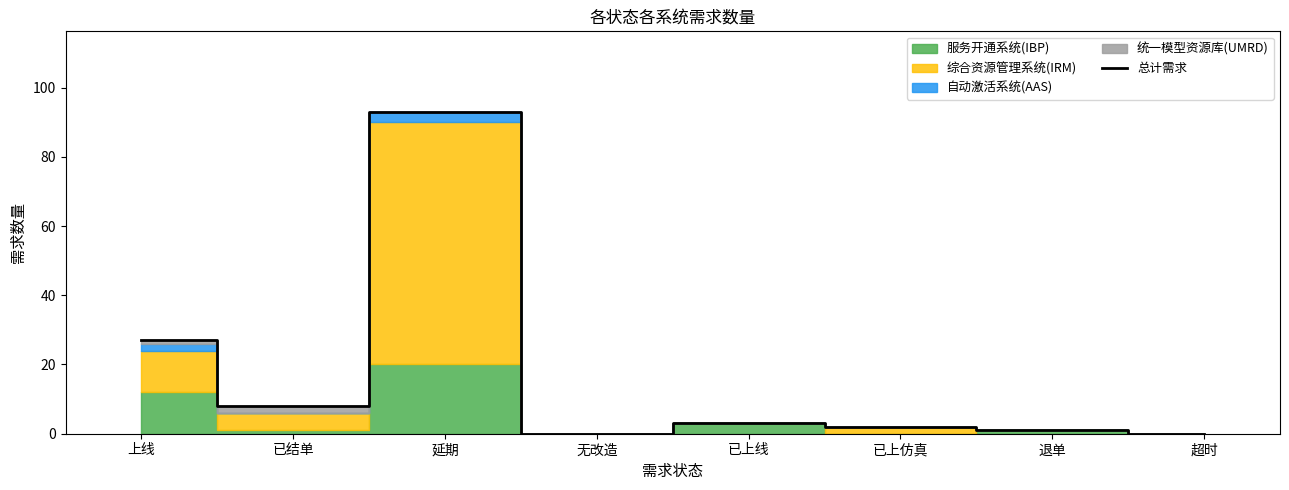

At which category does the chart reach its peak across all series?

延期